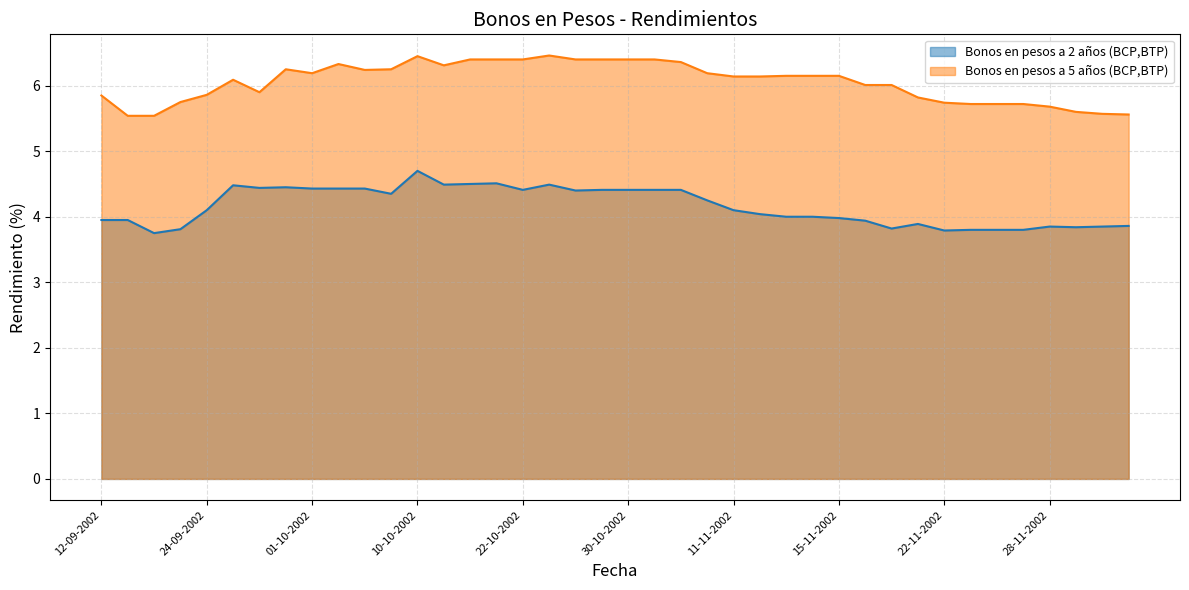

Between 16-09-2002 and 04-10-2002, which series saw the biggest shift?

Bonos en pesos a 5 años (BCP,BTP)